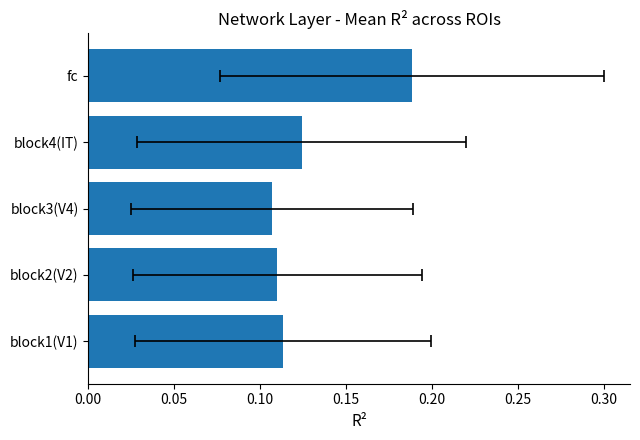

The value at block3(V4) is 0.1. True or false?

False